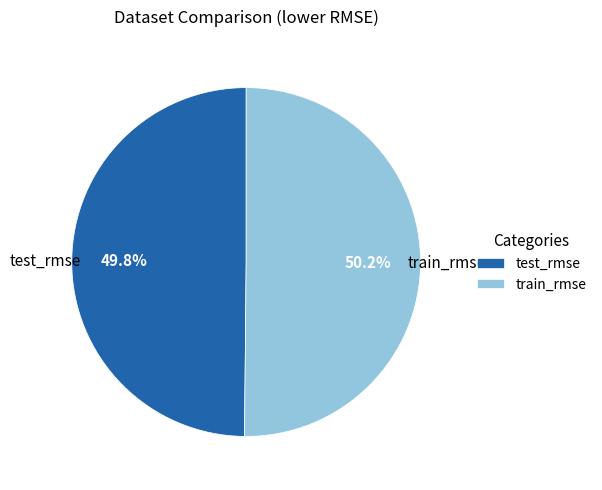

Do test_rmse and train_rmse together represent more than half of the pie?

Yes